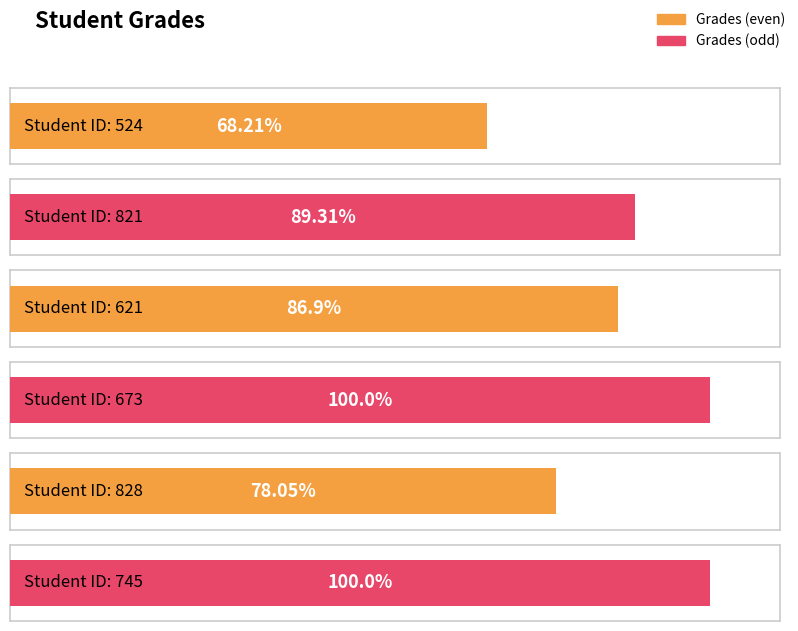

What is the change in value from 821 to 673?

+10.7